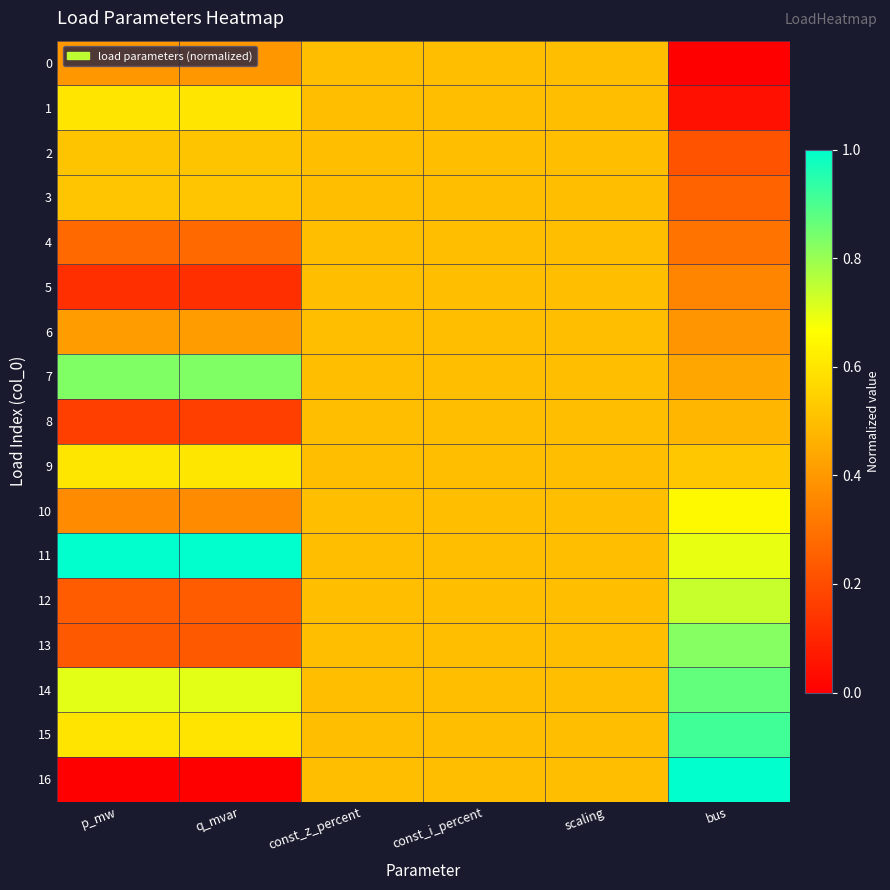

Which has a higher value, p_mw or q_mvar?

p_mw